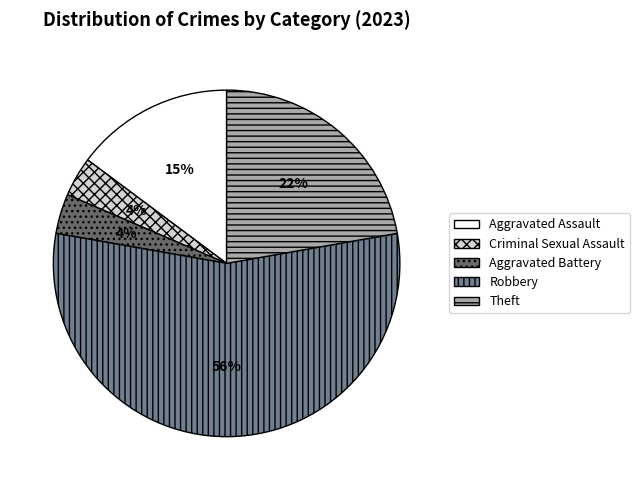

To the nearest percent, what is the average slice percentage?

20%